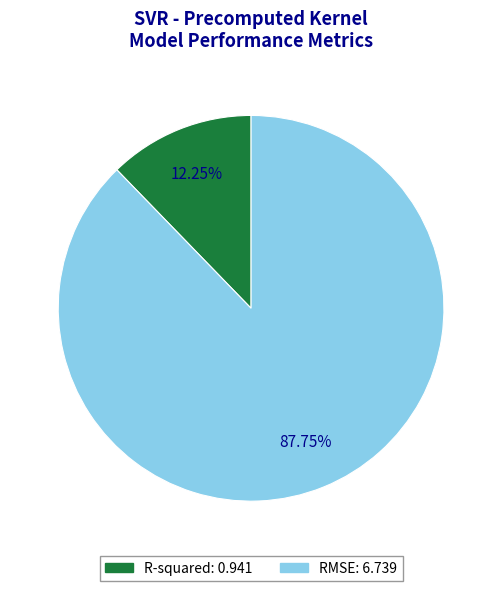

What is the largest slice in the pie chart?

RMSE